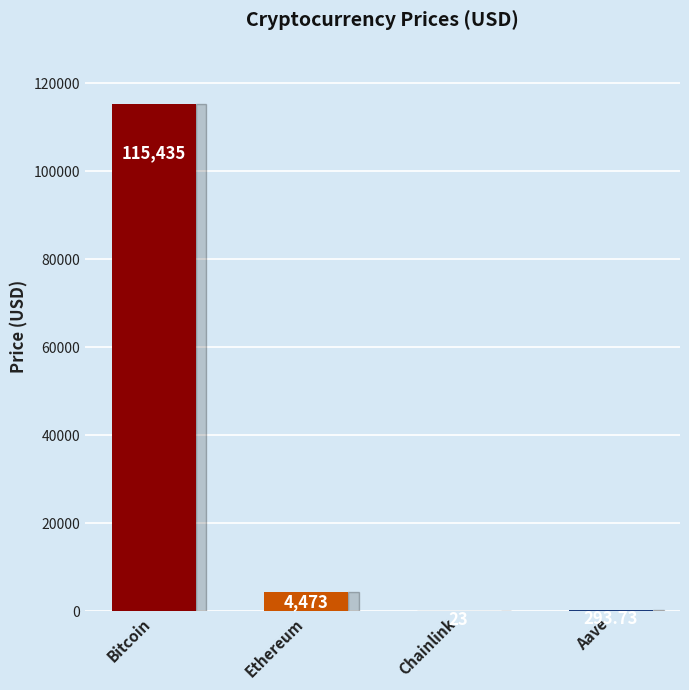

Is it true that the value at Ethereum is 4473.0?

True